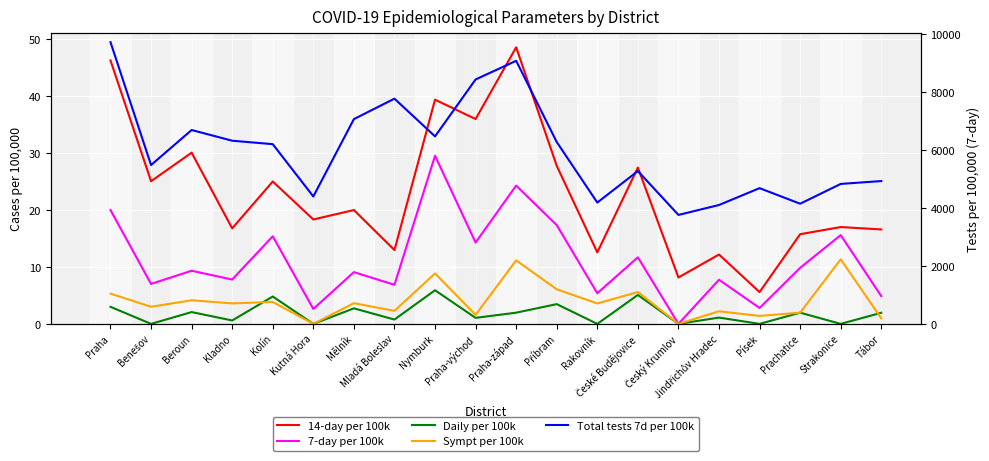

List the series in order of their peak value, highest first.

Total tests 7d per 100k, 14-day per 100k, 7-day per 100k, Sympt per 100k, Daily per 100k